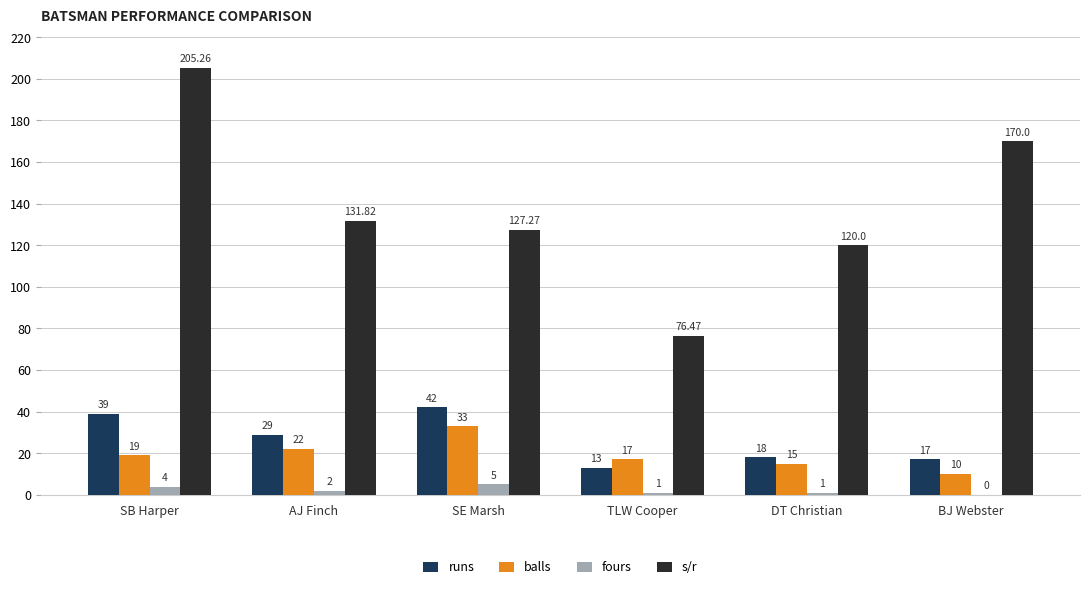

At which label is s/r closest to 140?

AJ Finch